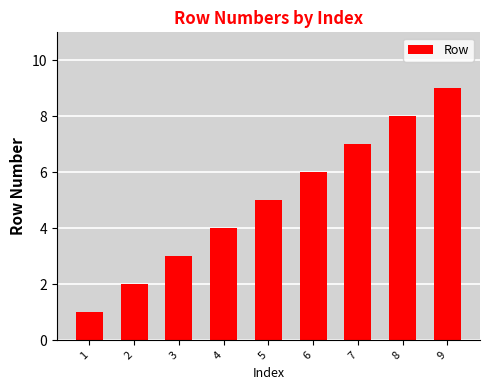

What is the change in value from 1 to 4?

+3